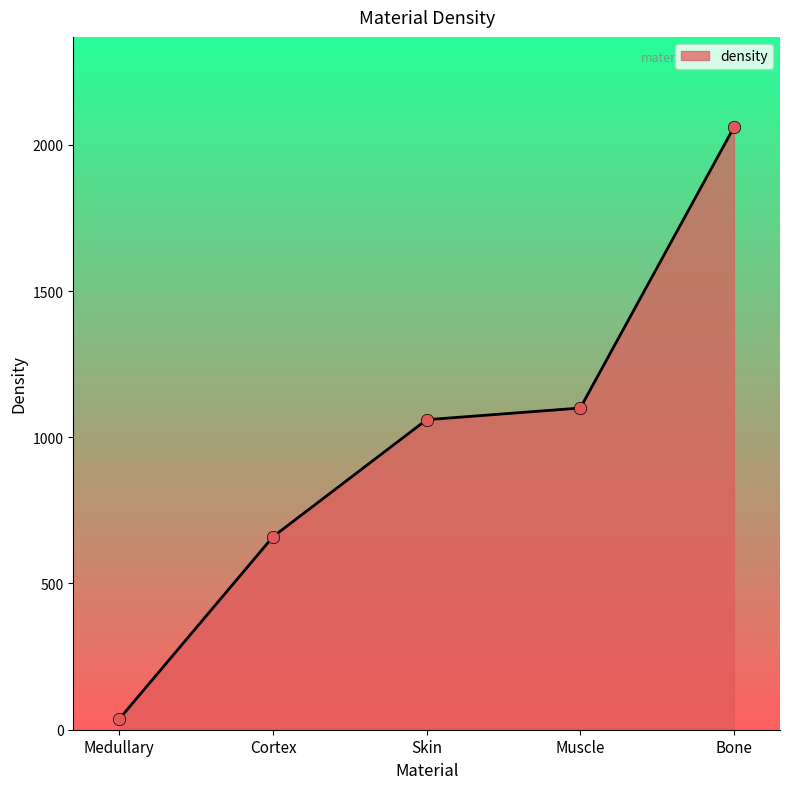

What is the change in value from Muscle to Bone?

+960